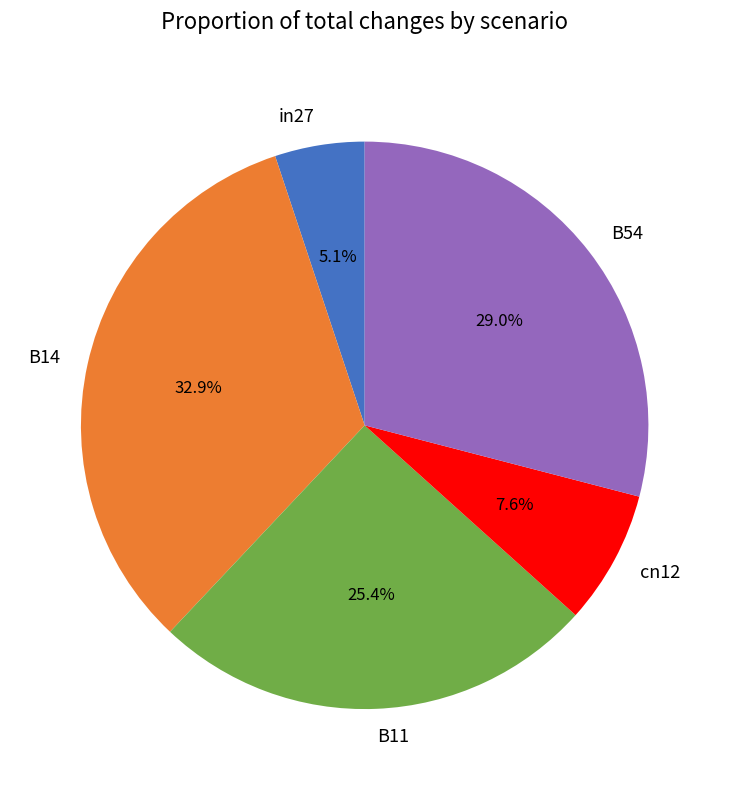

Between B11 and B54, which is larger?

B54